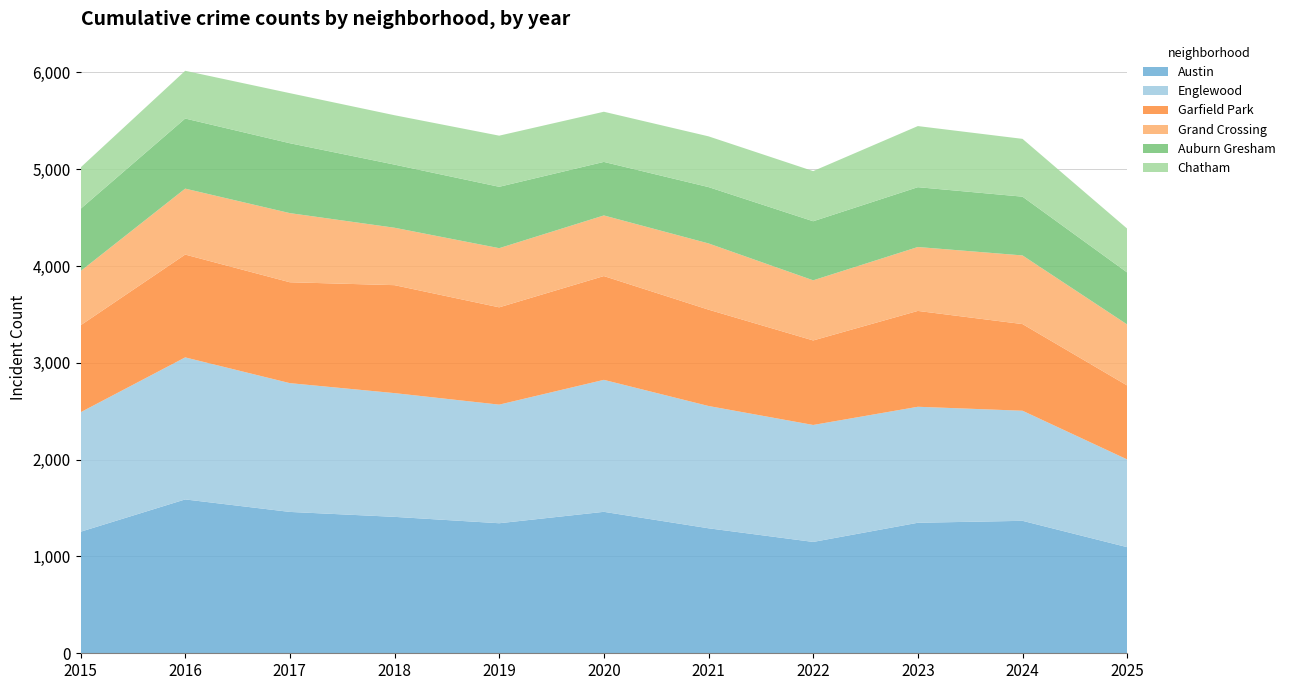

Reading left to right, what are all the values shown in this chart?

Austin: 1255	1589	1460	1409	1343	1461	1291	1150	1348	1368	1096
Englewood: 1234	1467	1330	1278	1225	1363	1263	1208	1198	1137	906
Garfield Park: 898	1062	1042	1115	1005	1072	995	873	990	895	764
Grand Crossing: 560	681	714	593	611	626	684	621	660	709	630
Auburn Gresham: 643	724	722	652	634	553	582	610	618	607	537
Chatham: 427	493	517	510	528	518	524	518	631	597	453